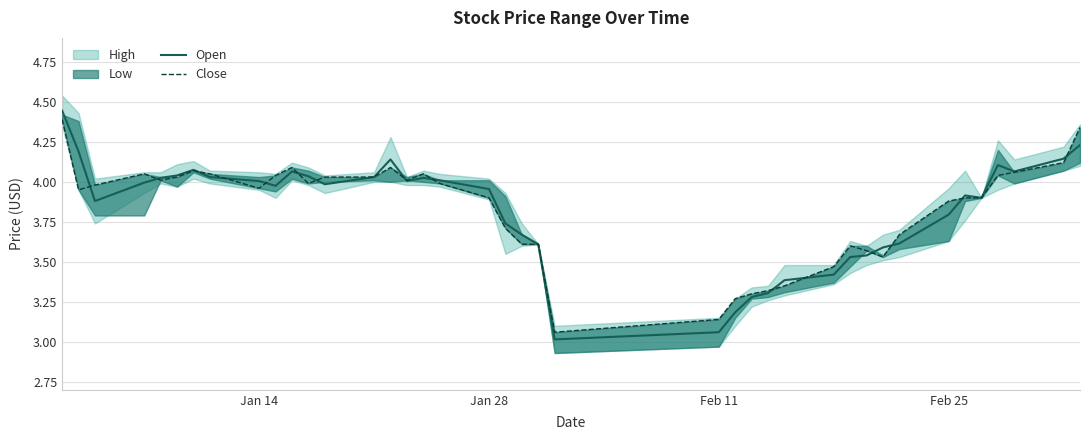

What is the minimum value for Open?

3.0